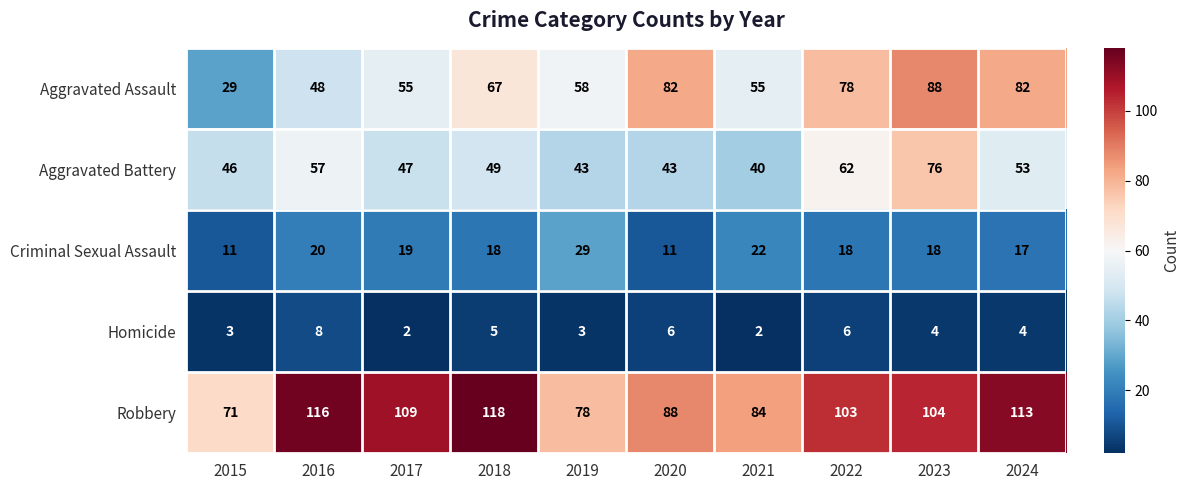

At which label is Aggravated Battery closest to 58?

2016